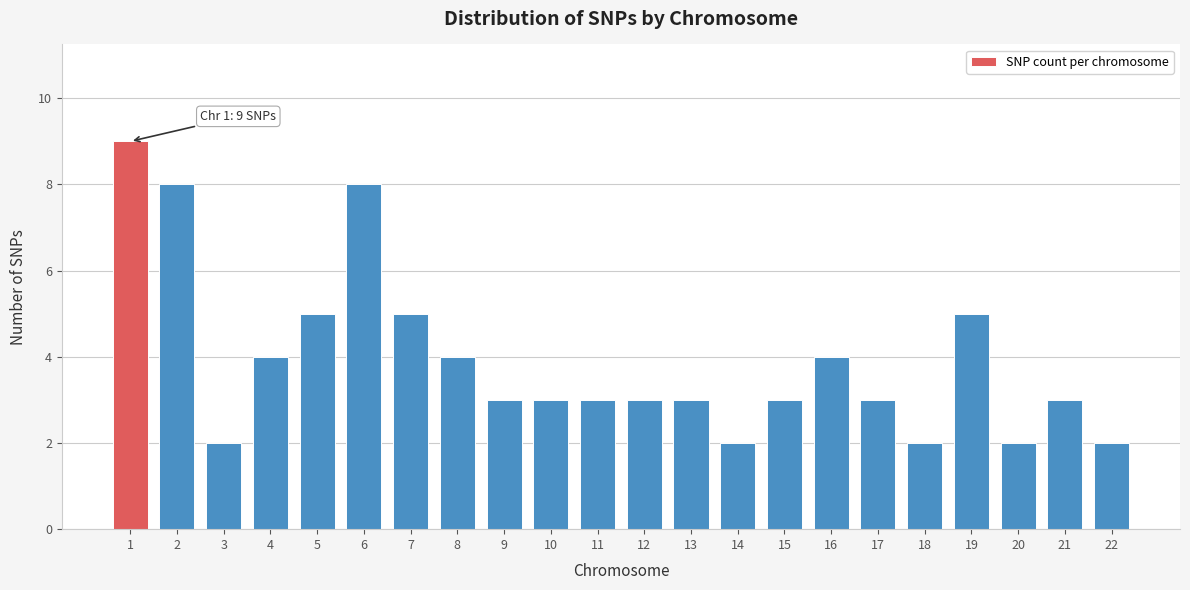

Reading right to left, what are all the values shown in this chart?

22=2	21=3	20=2	19=5	18=2	17=3	16=4	15=3	14=2	13=3	12=3	11=3	10=3	9=3	8=4	7=5	6=8	5=5	4=4	3=2	2=8	1=9